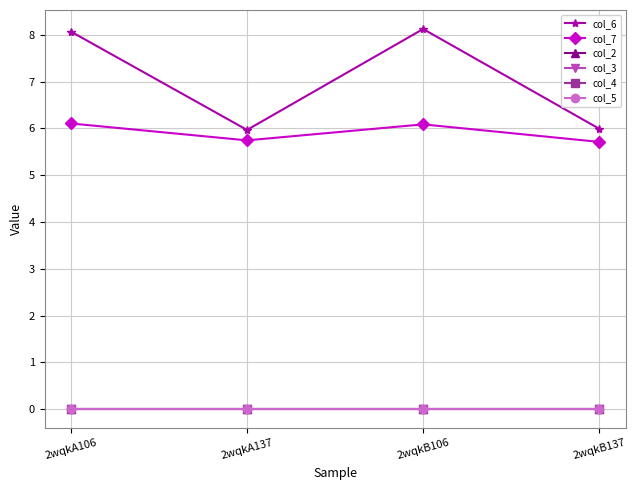

Does the chart have visible grid lines?

Yes